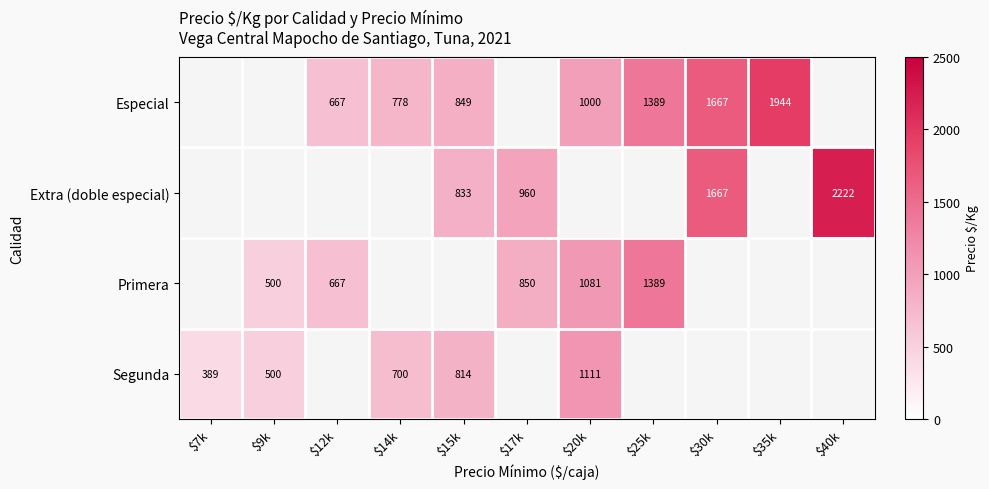

True or false: Especial has a value of 149 at $12k.

False